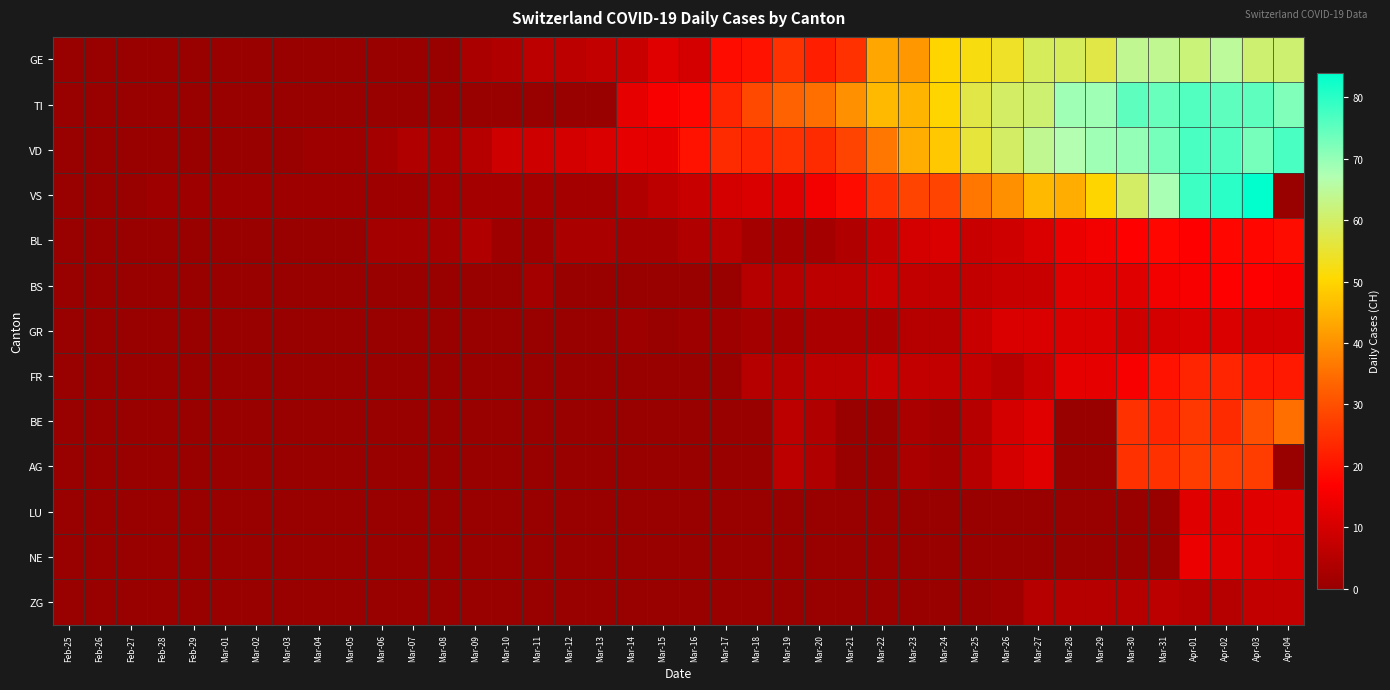

How many data points does each series have?

40